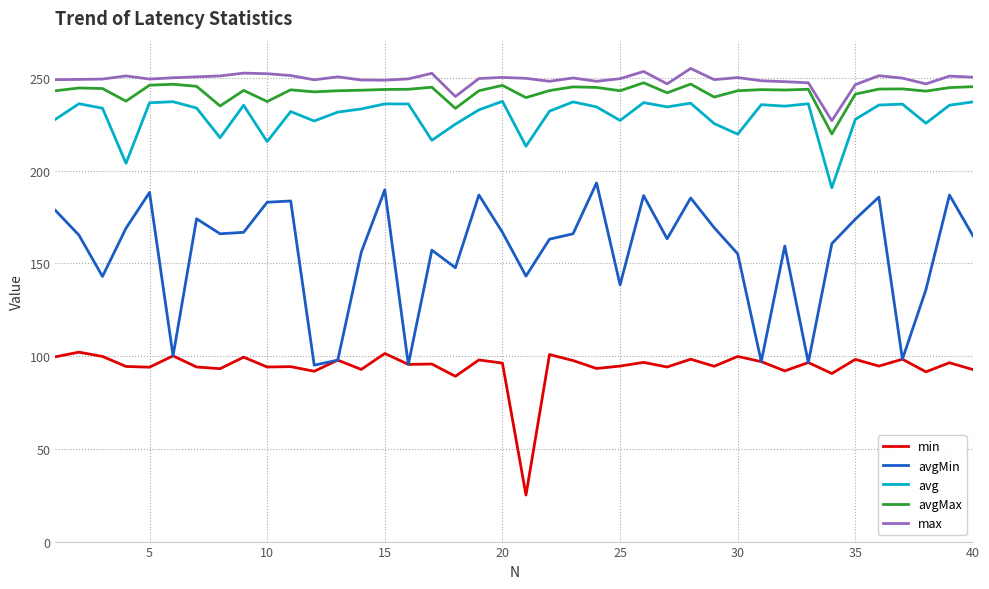

What is the lowest value of the avgMax series?

219.7